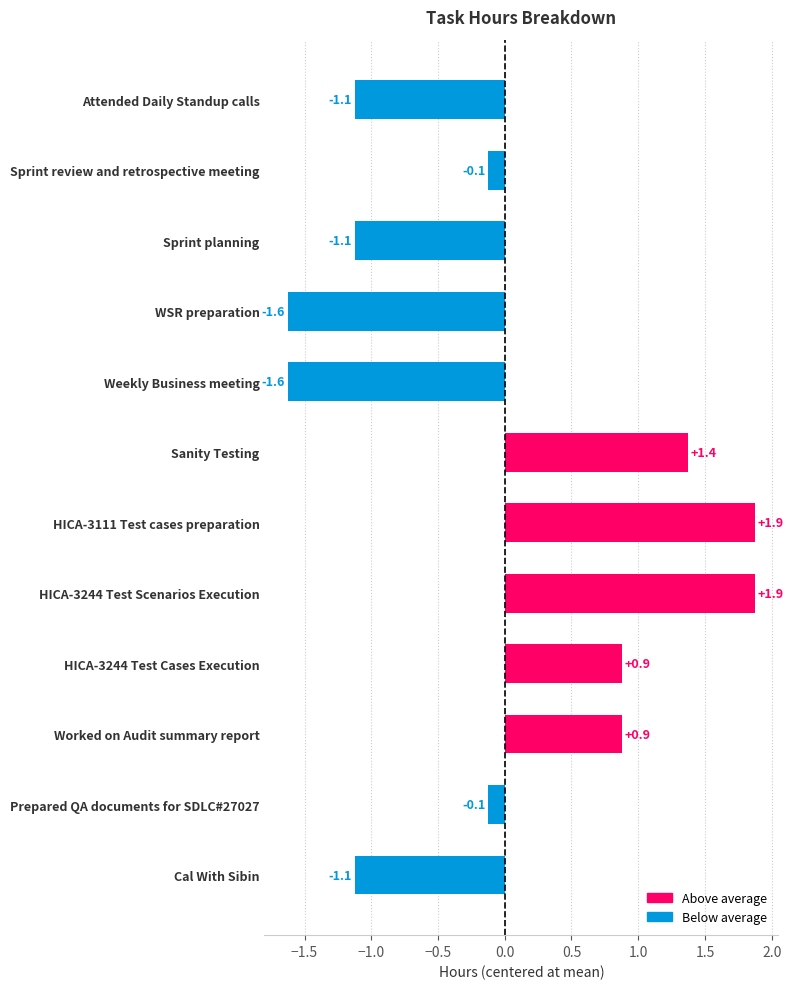

The chart shows a value of 0.2 at HICA-3244 Test Cases Execution. True or false?

False